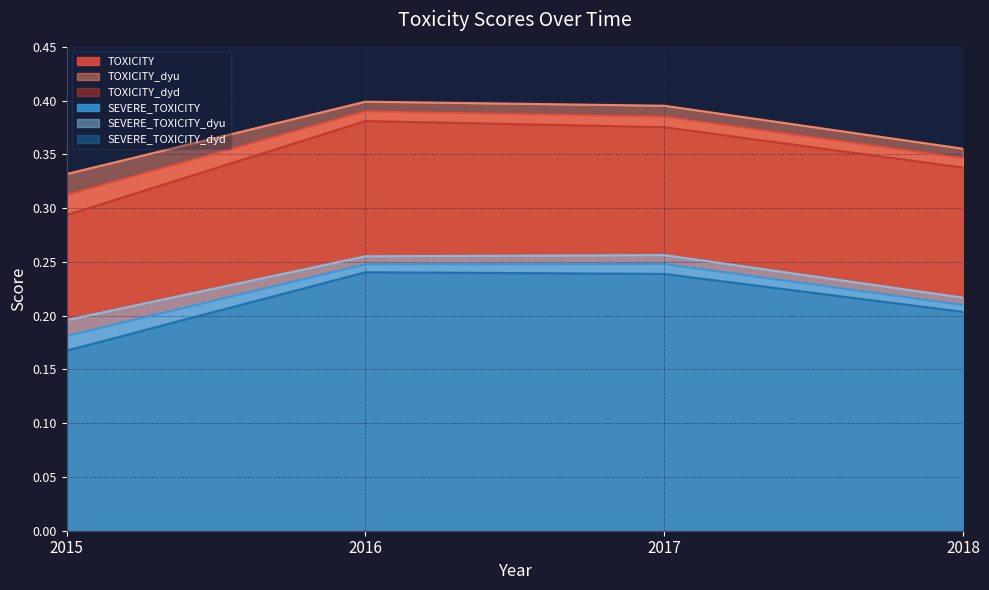

Where is SEVERE_TOXICITY_dyu nearest to the value 0?

2015